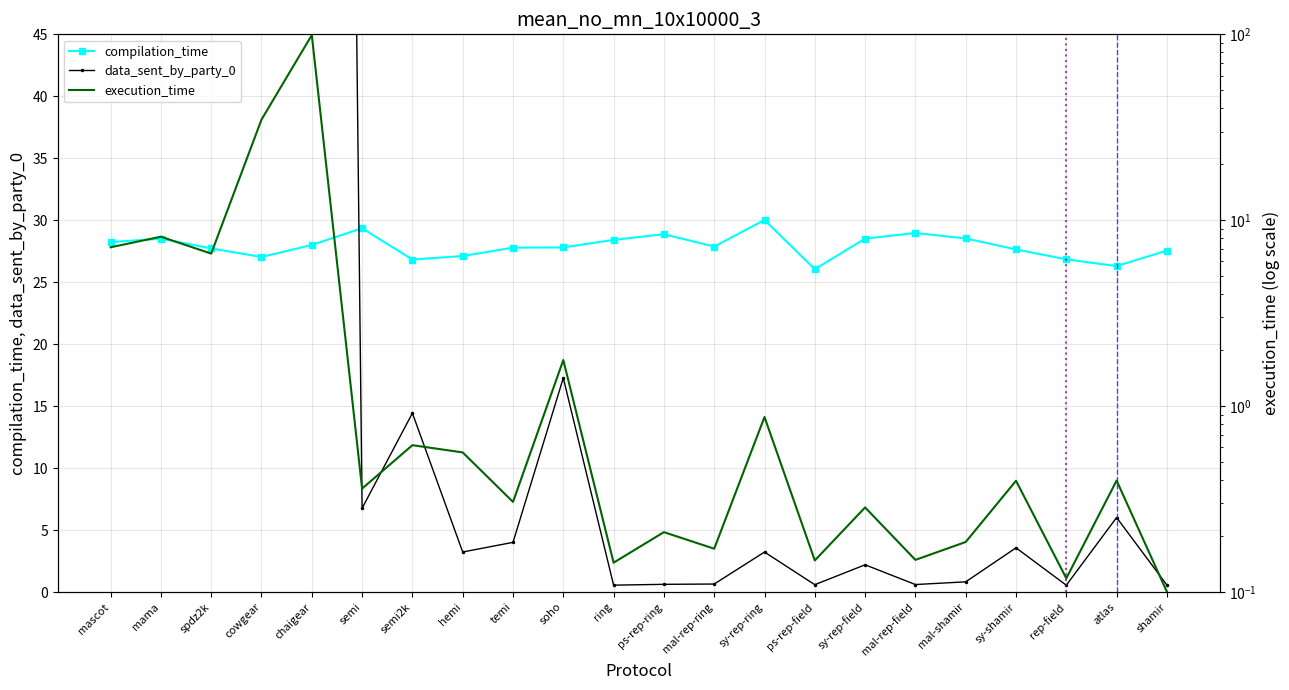

What is the total value across all series at mal-rep-ring?

28.7